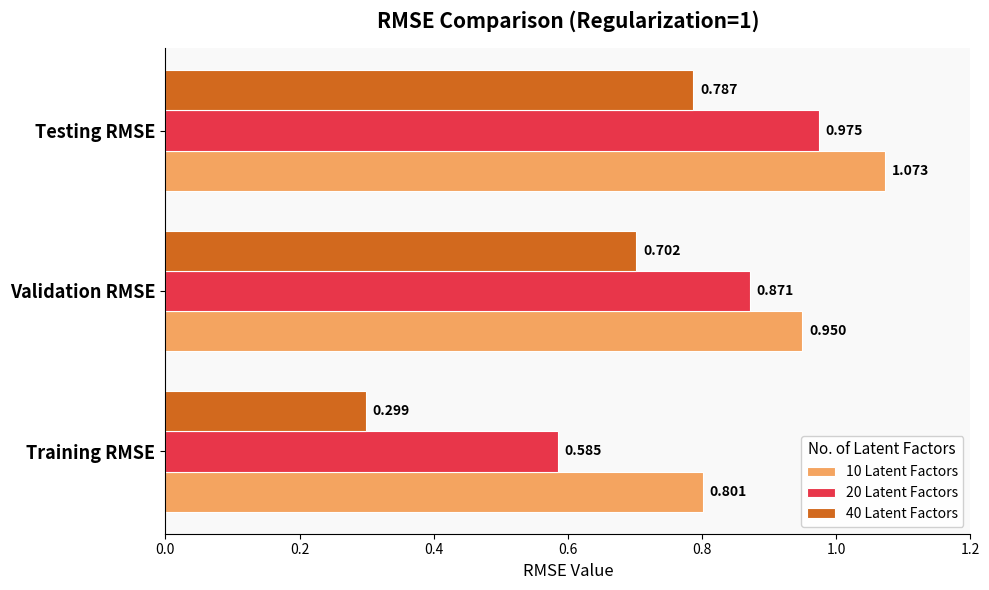

Is the value of 40 Latent Factors at Validation RMSE greater than the value of 20 Latent Factors at Training RMSE?

Yes